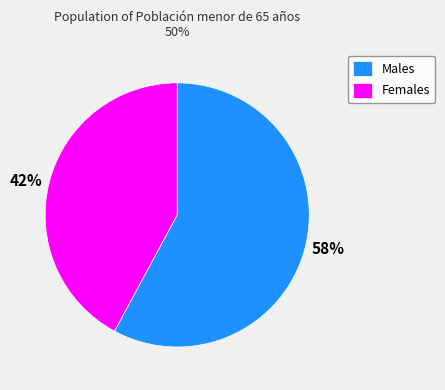

To the nearest percent, what is the difference between the largest and smallest slice percentages?

16%